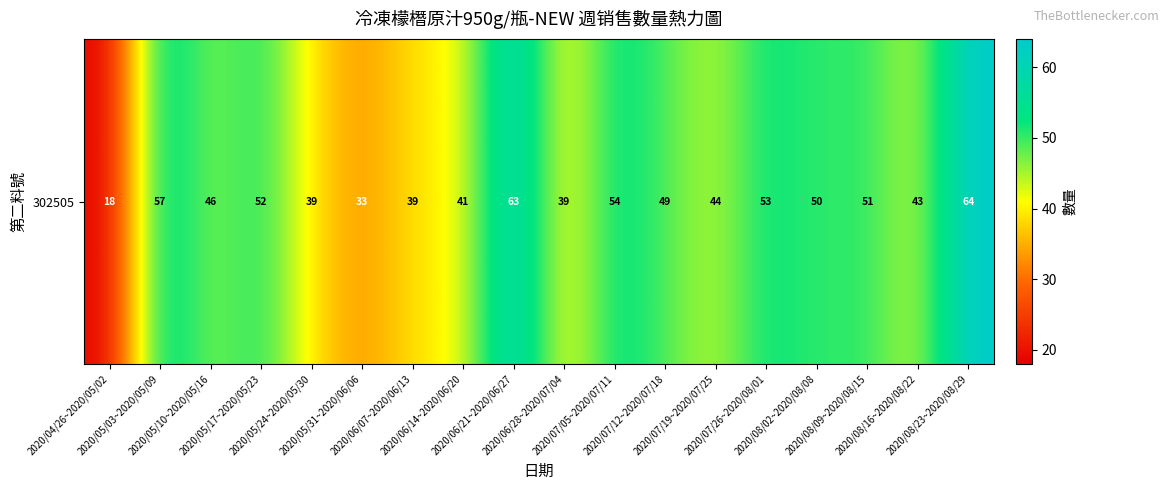

What is the change in value from 2020/05/10~2020/05/16 to 2020/05/31~2020/06/06?

-13